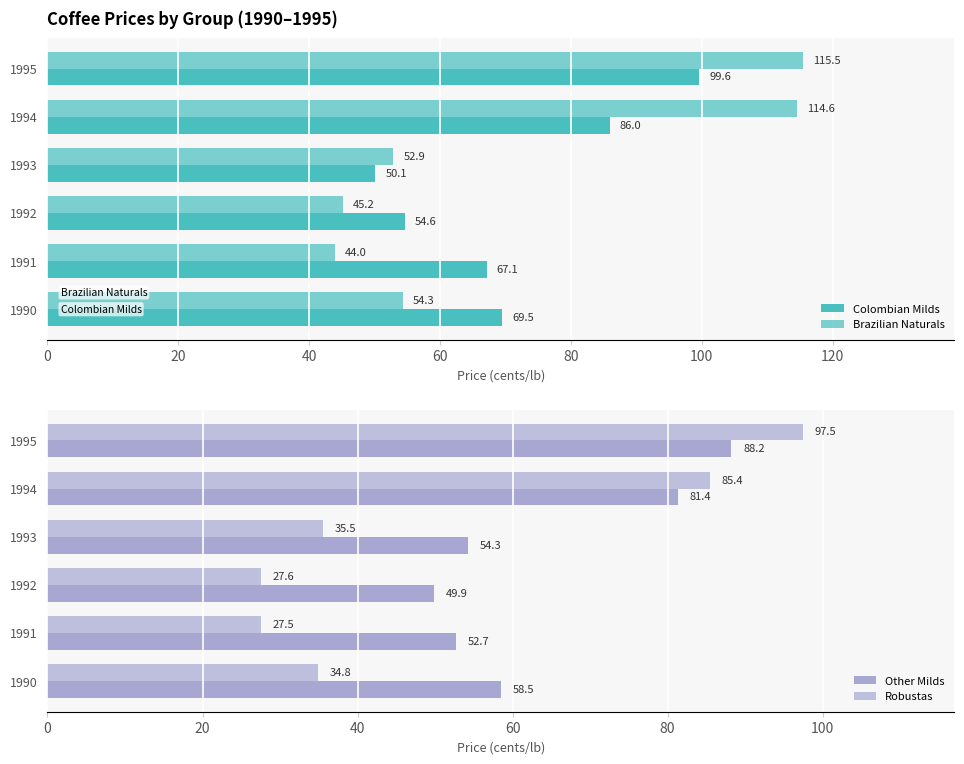

How many series are shown in this chart?

4